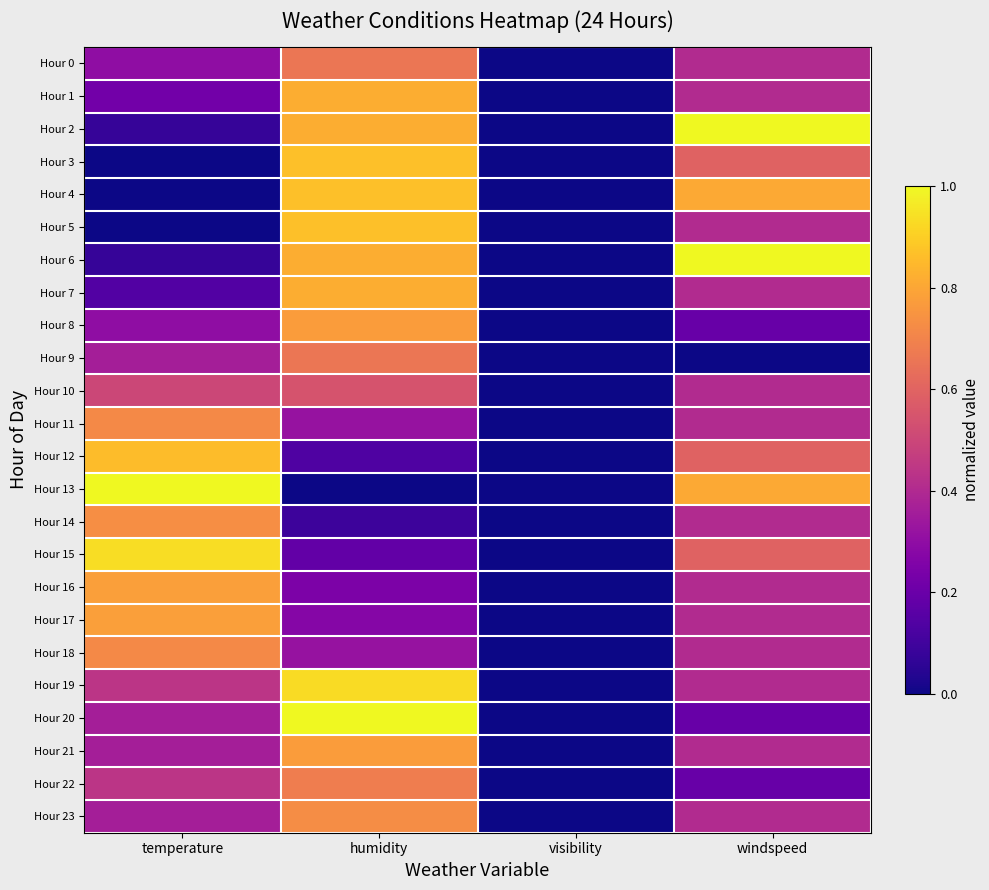

Reading left to right, what are all the values shown in this chart?

Hour 0: temperature=0.3	humidity=0.7	visibility=0.0	windspeed=0.4
Hour 1: temperature=0.2	humidity=0.8	visibility=0.0	windspeed=0.4
Hour 2: temperature=0.1	humidity=0.8	visibility=0.0	windspeed=1.0
Hour 3: temperature=0.0	humidity=0.9	visibility=0.0	windspeed=0.6
Hour 4: temperature=0.0	humidity=0.9	visibility=0.0	windspeed=0.8
Hour 5: temperature=0.0	humidity=0.9	visibility=0.0	windspeed=0.4
Hour 6: temperature=0.1	humidity=0.8	visibility=0.0	windspeed=1.0
Hour 7: temperature=0.1	humidity=0.8	visibility=0.0	windspeed=0.4
Hour 8: temperature=0.3	humidity=0.8	visibility=0.0	windspeed=0.2
Hour 9: temperature=0.4	humidity=0.7	visibility=0.0	windspeed=0.0
Hour 10: temperature=0.5	humidity=0.5	visibility=0.0	windspeed=0.4
Hour 11: temperature=0.7	humidity=0.3	visibility=0.0	windspeed=0.4
Hour 12: temperature=0.9	humidity=0.1	visibility=0.0	windspeed=0.6
Hour 13: temperature=1.0	humidity=0.0	visibility=0.0	windspeed=0.8
Hour 14: temperature=0.7	humidity=0.1	visibility=0.0	windspeed=0.4
Hour 15: temperature=0.9	humidity=0.2	visibility=0.0	windspeed=0.6
Hour 16: temperature=0.8	humidity=0.2	visibility=0.0	windspeed=0.4
Hour 17: temperature=0.8	humidity=0.3	visibility=0.0	windspeed=0.4
Hour 18: temperature=0.7	humidity=0.3	visibility=0.0	windspeed=0.4
Hour 19: temperature=0.4	humidity=0.9	visibility=0.0	windspeed=0.4
Hour 20: temperature=0.4	humidity=1.0	visibility=0.0	windspeed=0.2
Hour 21: temperature=0.4	humidity=0.8	visibility=0.0	windspeed=0.4
Hour 22: temperature=0.4	humidity=0.7	visibility=0.0	windspeed=0.2
Hour 23: temperature=0.4	humidity=0.7	visibility=0.0	windspeed=0.4